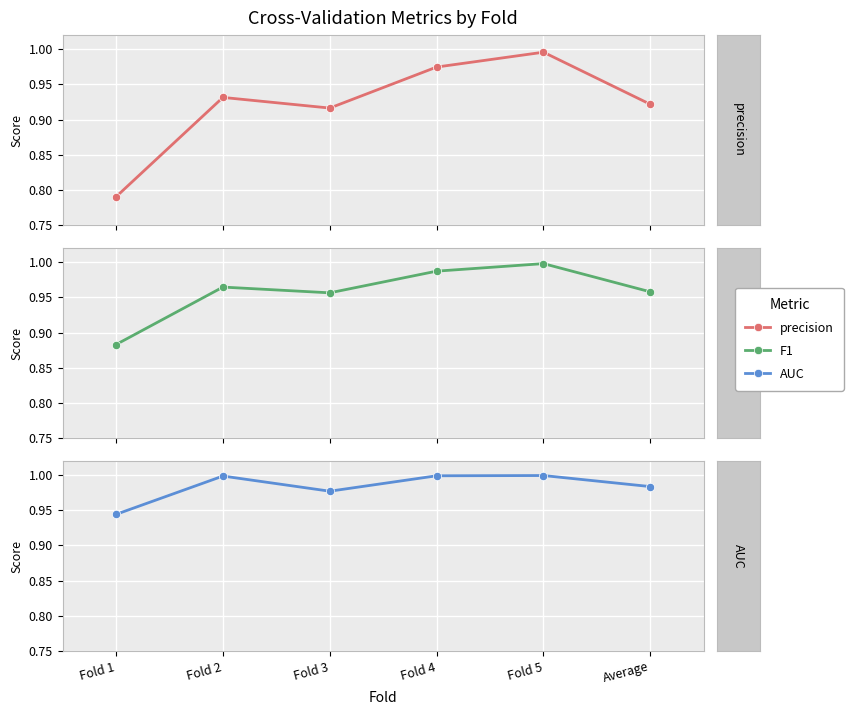

At which category is the sum across all series the highest?

Fold 5